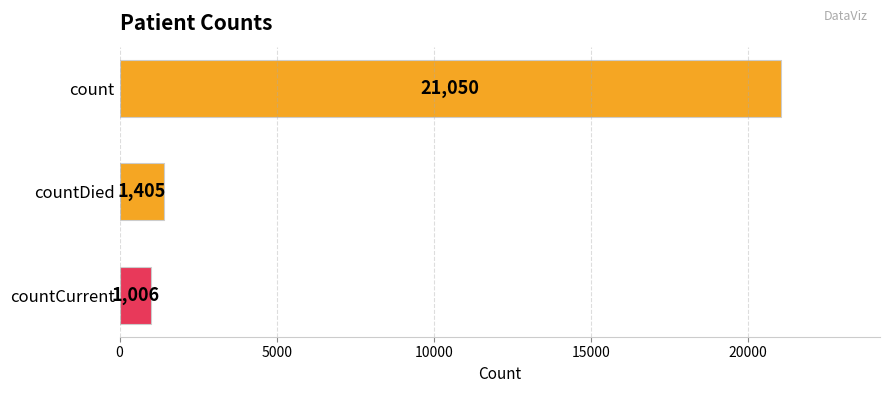

Between countDied and count, which is larger?

count